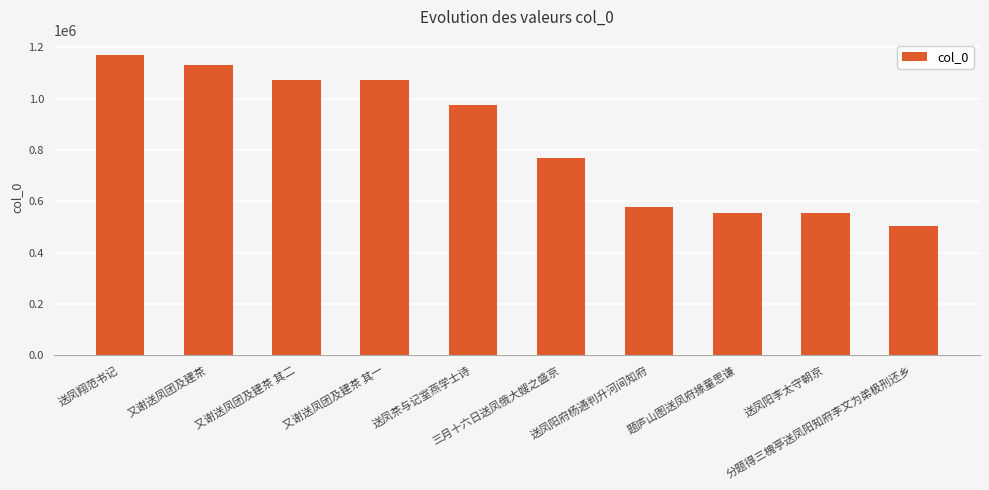

What is the label of the 8th bar from the left?

题庐山图送凤府掾童思谦